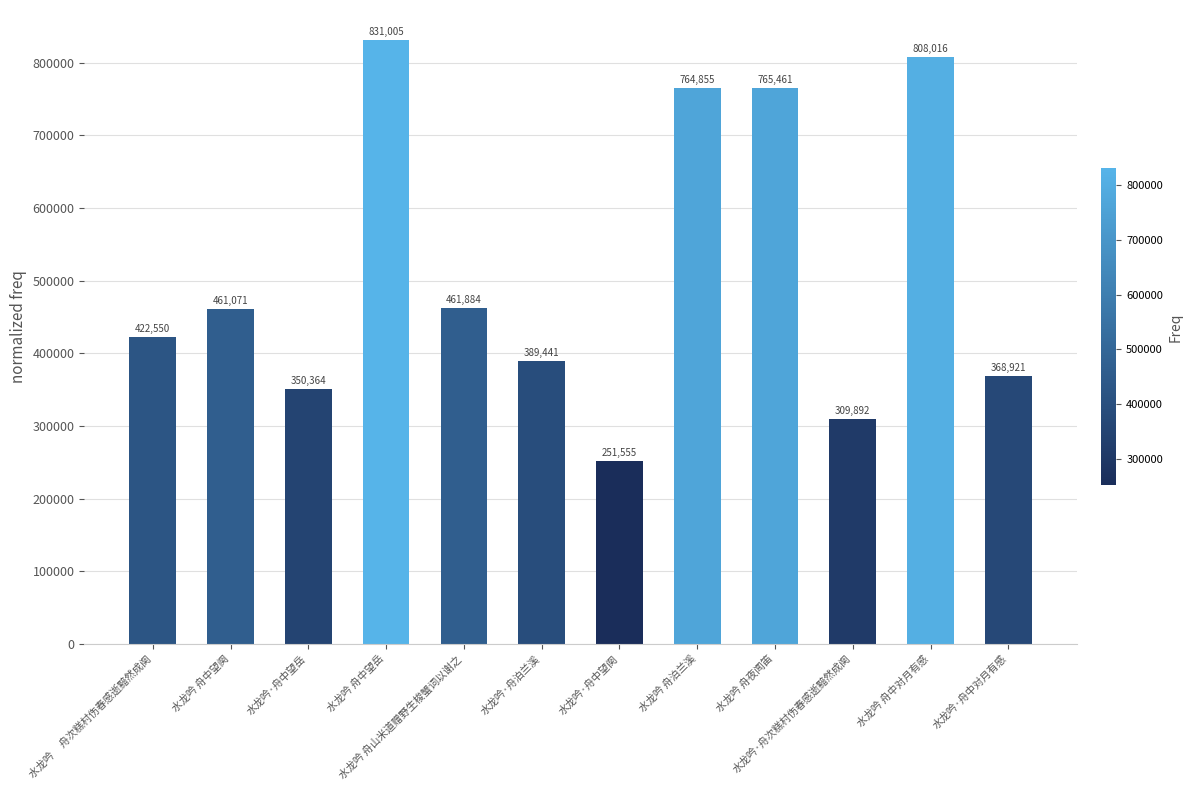

Where is the data nearest to the value 541280?

水龙吟 舟山米道赠野生梭蟹词以谢之